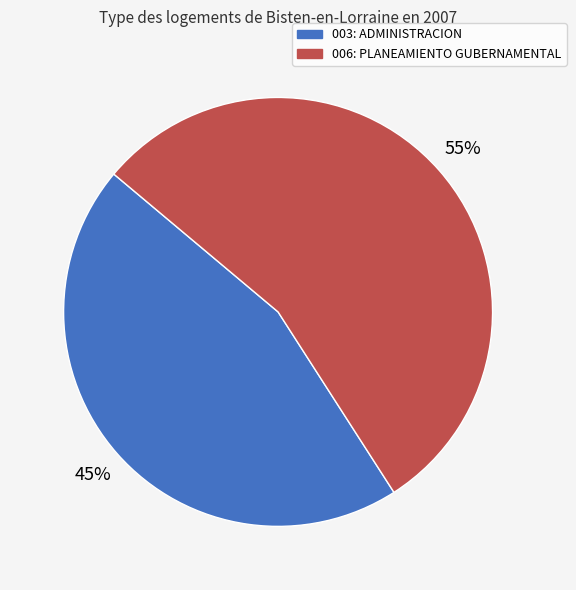

Does 003: ADMINISTRACION represent more than half of the total?

No